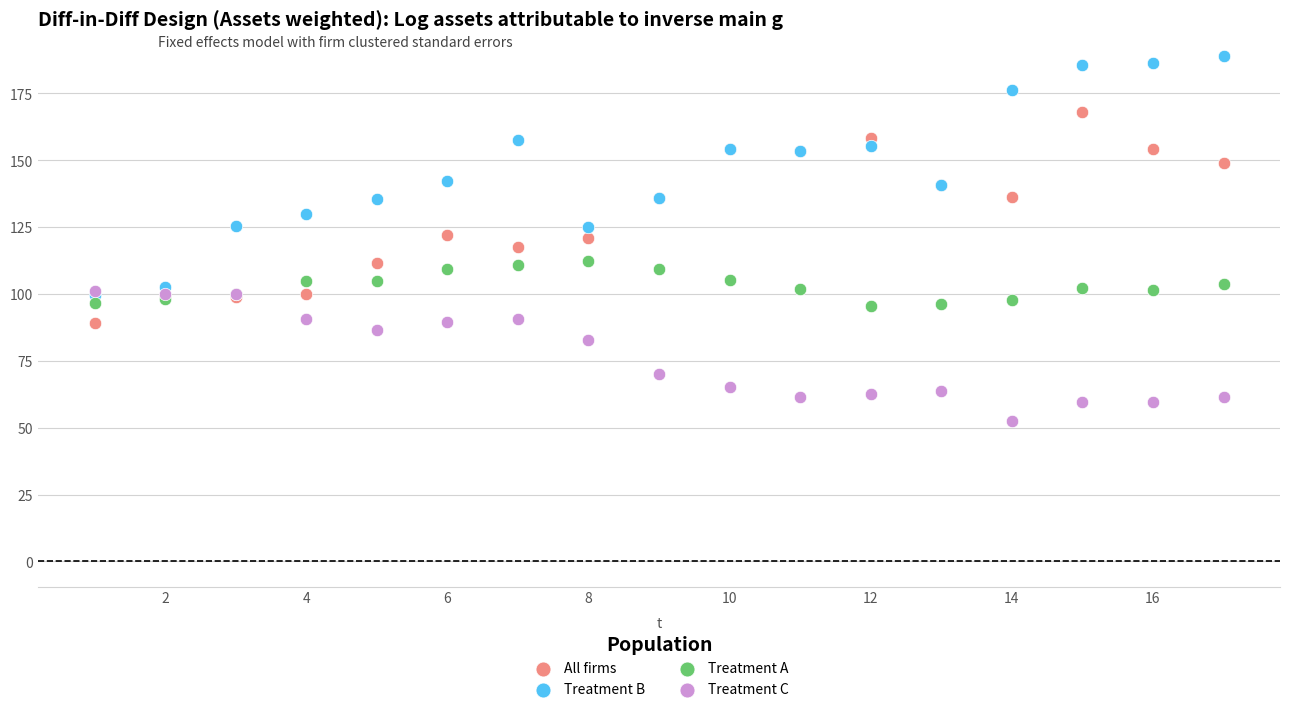

Which series has the largest Y range (max minus min)?

Treatment B